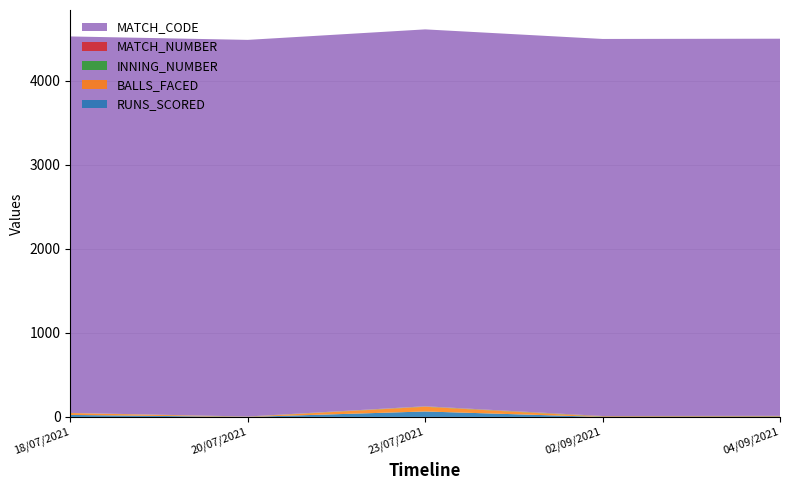

Reading left to right, transcribe all the data shown in this chart.

RUNS_SCORED: 24	0	65	0	0
BALLS_FACED: 22	1	56	3	3
INNING_NUMBER: 1	2	3	4	5
MATCH_NUMBER: 1	2	3	4	5
MATCH_CODE: 4480	4482	4485	4487	4488